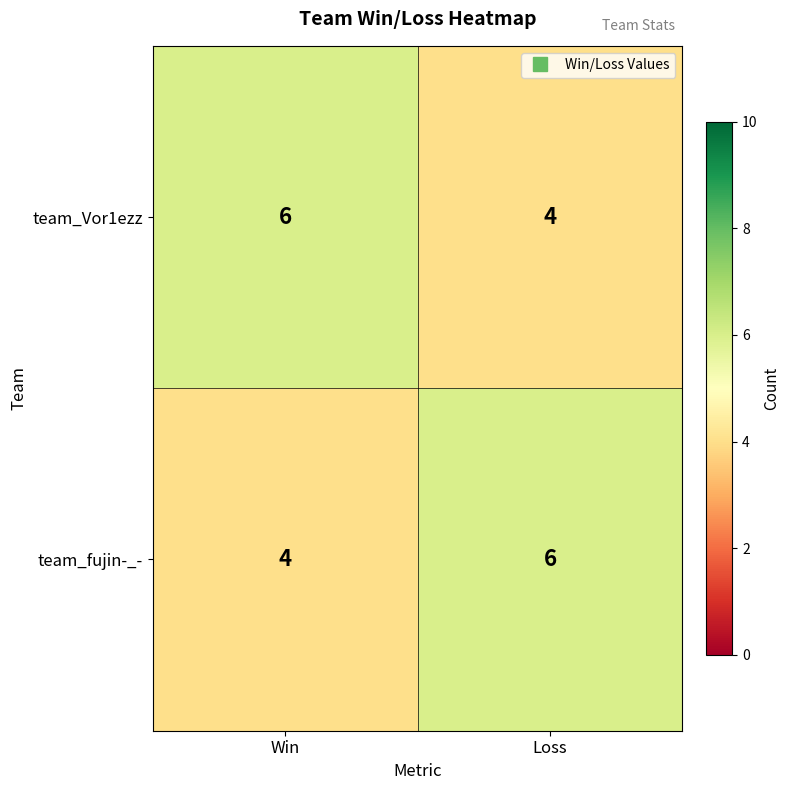

Reading left to right, list all the values displayed in this chart.

team_Vor1ezz: Win=6	Loss=4
team_fujin-_-: Win=4	Loss=6